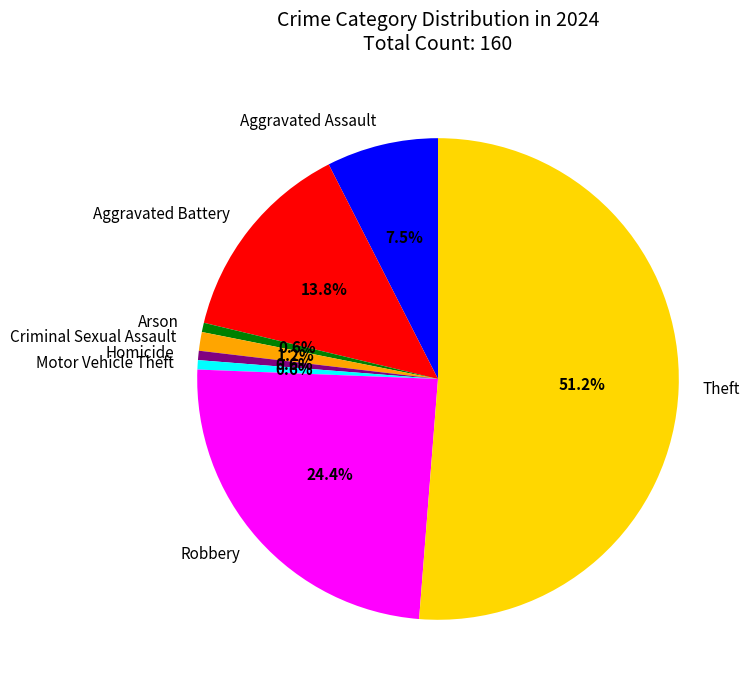

What is the largest slice in the pie chart?

Theft